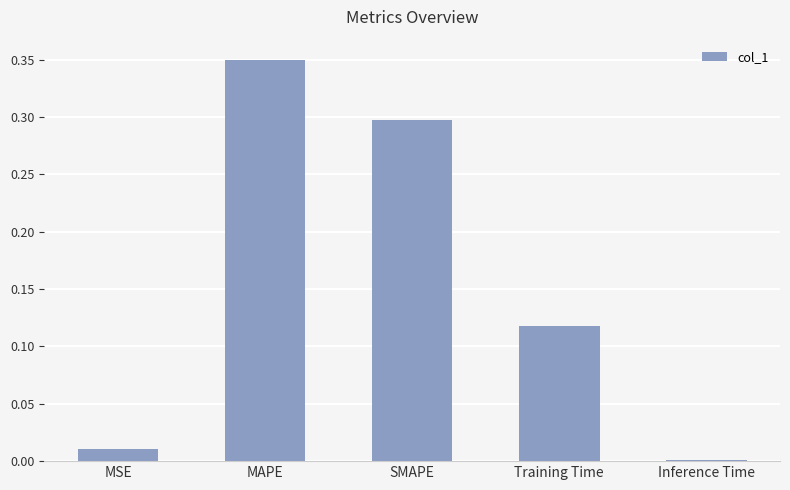

How many bars are there in total?

5